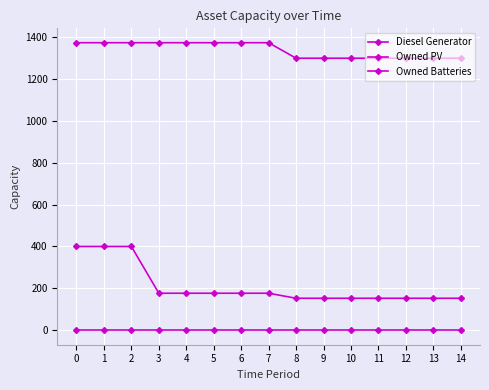

Which series has the widest spread of values?

Diesel Generator